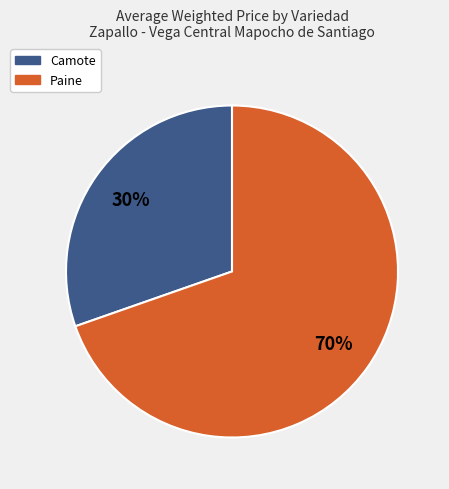

Does any single category account for the majority?

Yes